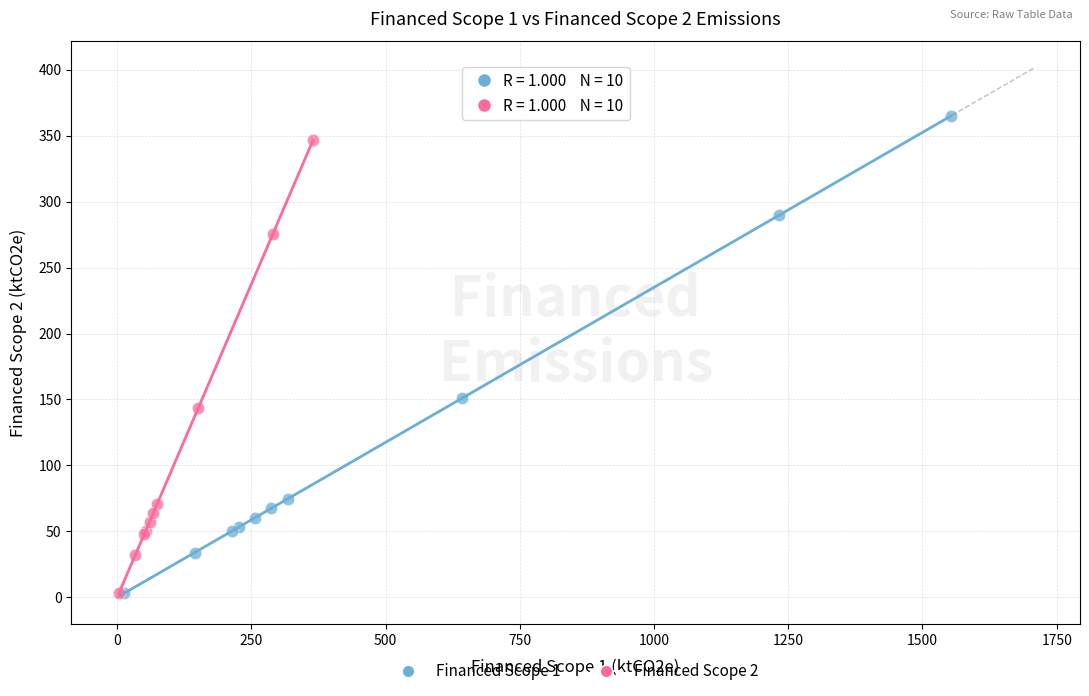

Which series reaches the maximum Y coordinate?

Financed Scope 1